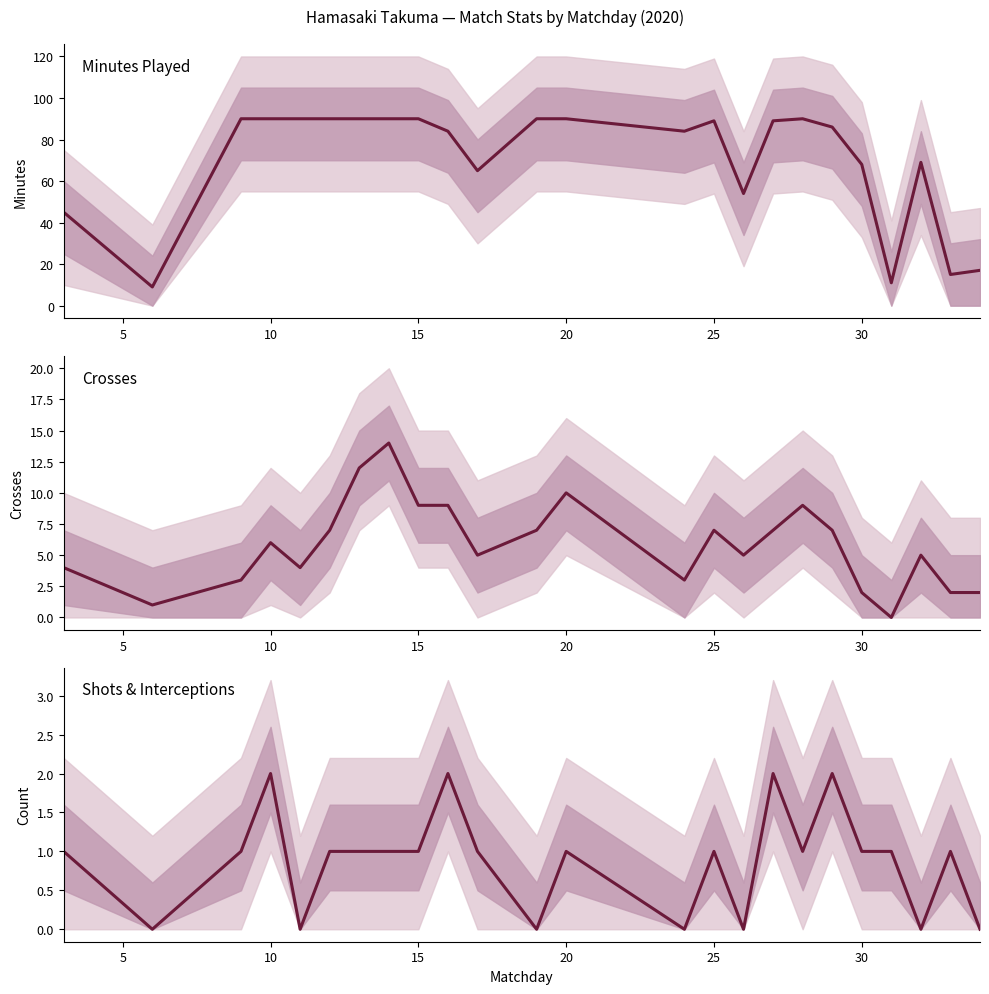

True or false: Min and Crs intersect in this chart.

False